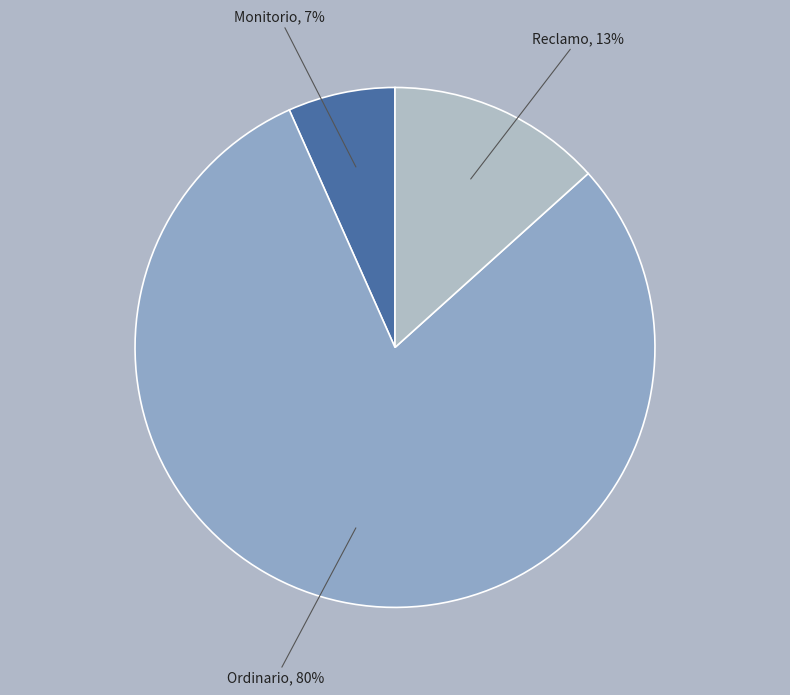

What percentage is the Reclamo slice, to the nearest percent?

13%